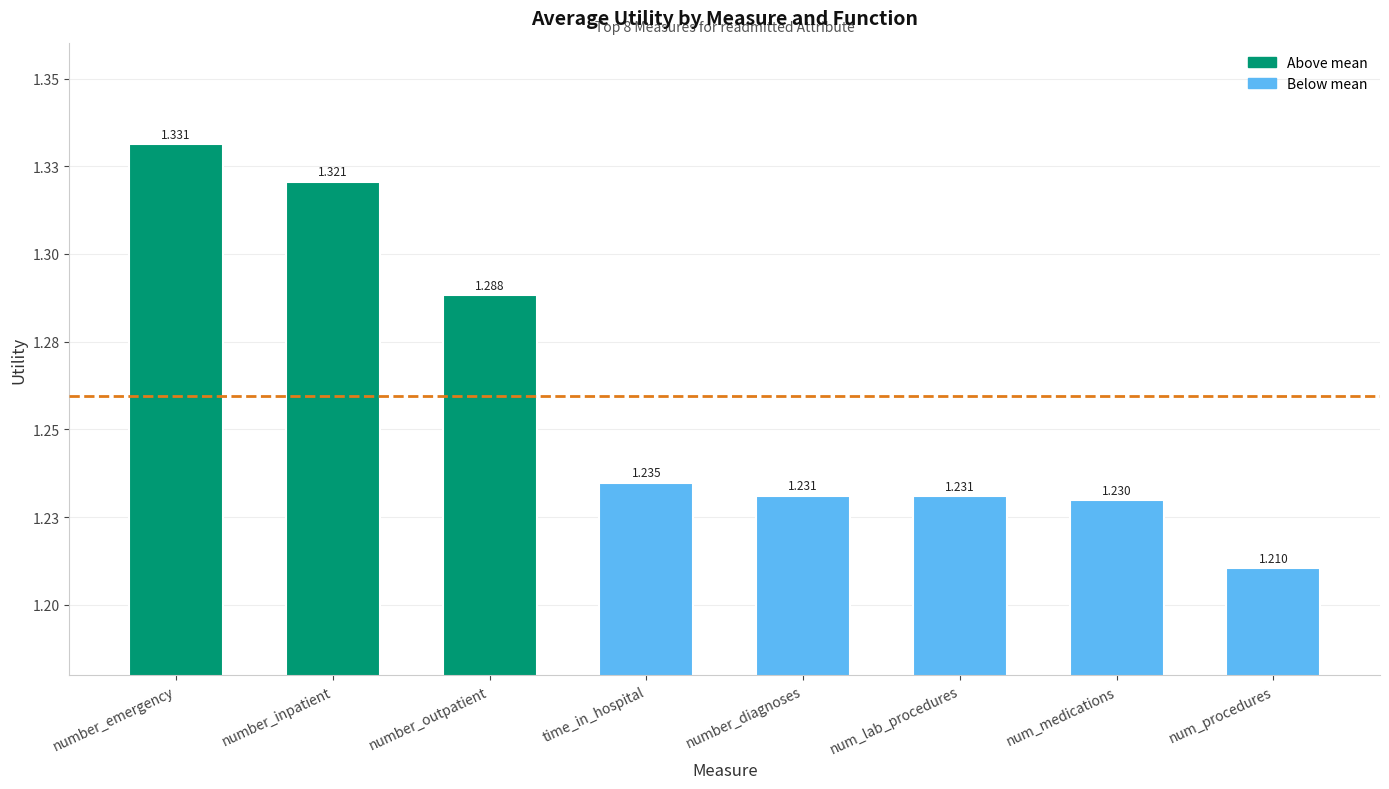

What value does the data have at num_procedures?

1.2